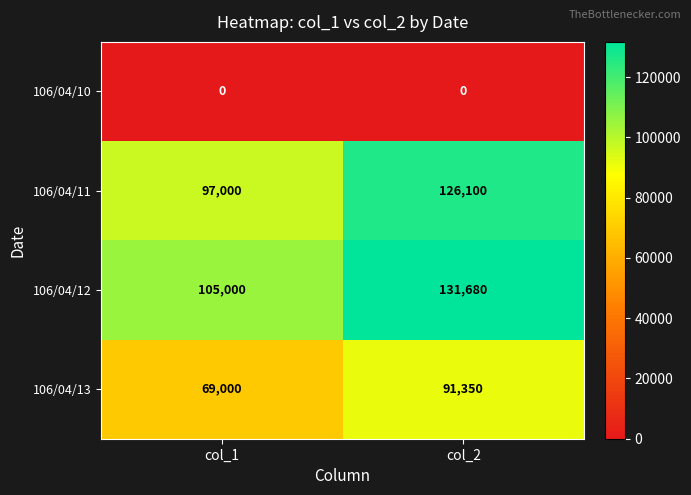

What is the sum of the 106/04/13 values at col_1 and col_2?

160350